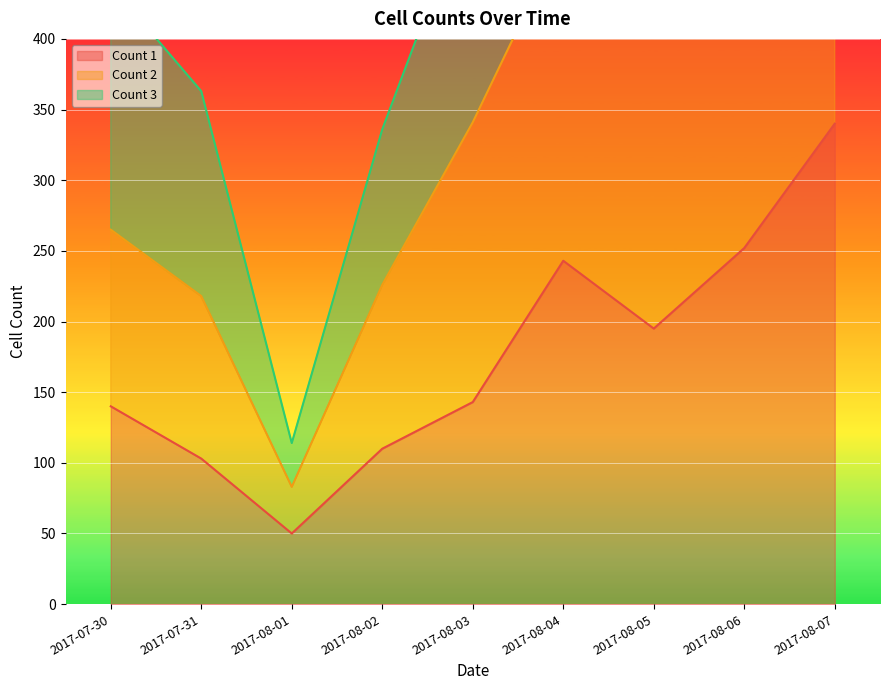

How many data points in Count 2 are less than 341?

4